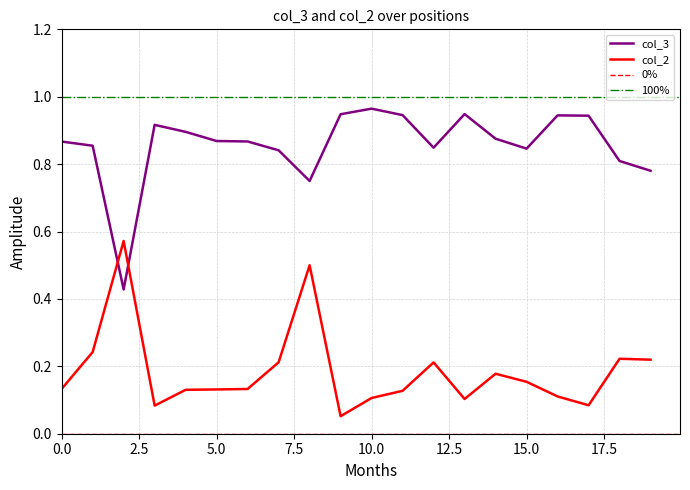

Rank the series by their maximum value, from highest to lowest.

col_3, col_2